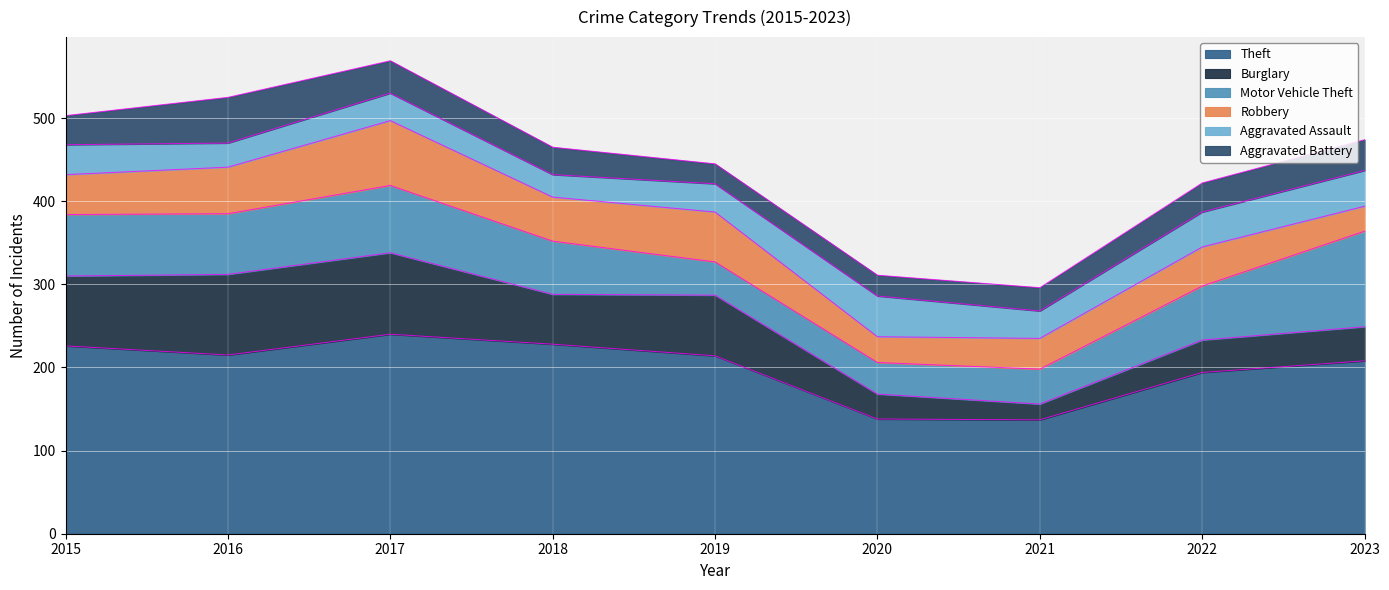

Which series changed the most between 2019 and 2021?

Theft